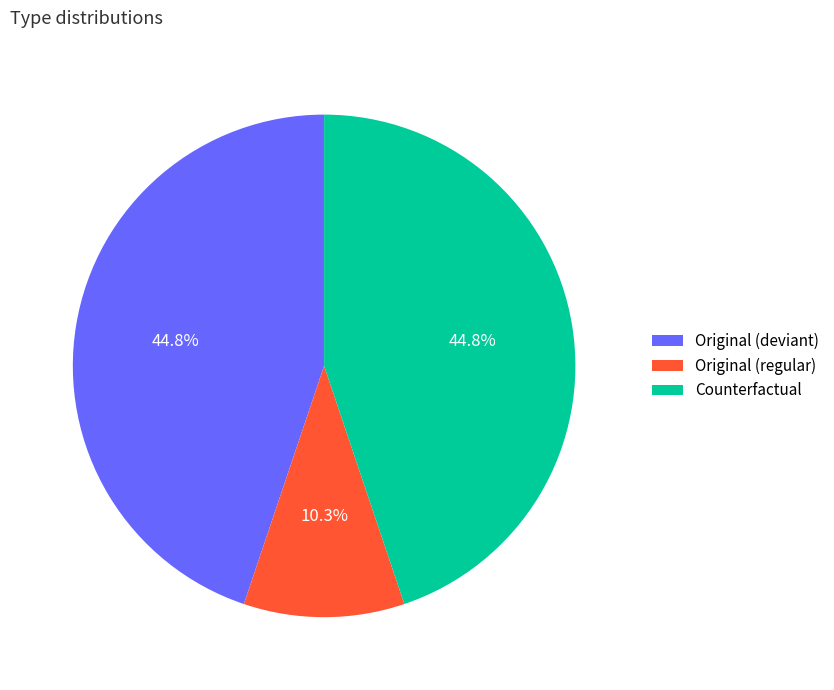

Which category has the smallest portion of the pie?

Original (regular)